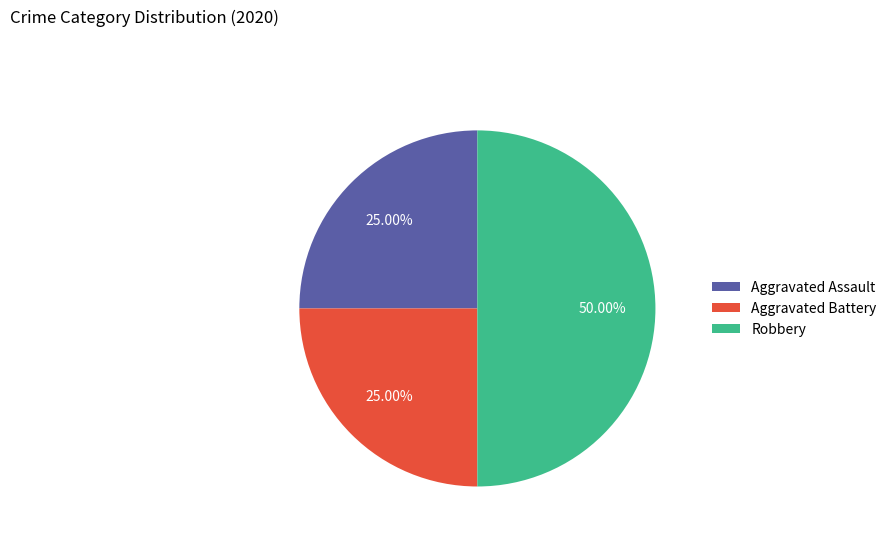

Between Aggravated Assault and Robbery, which is larger?

Robbery